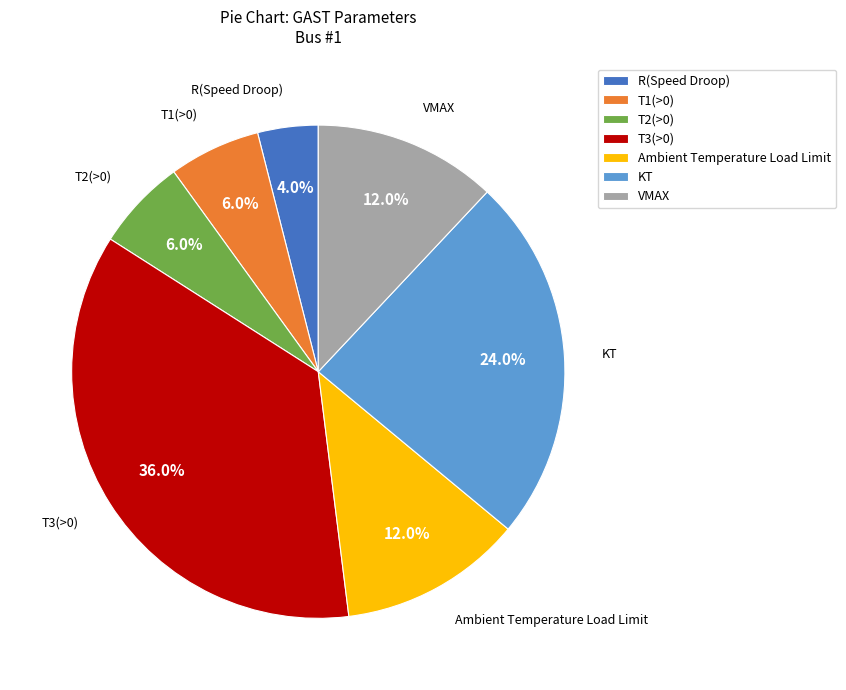

What is the largest slice in the pie chart?

T3(>0)